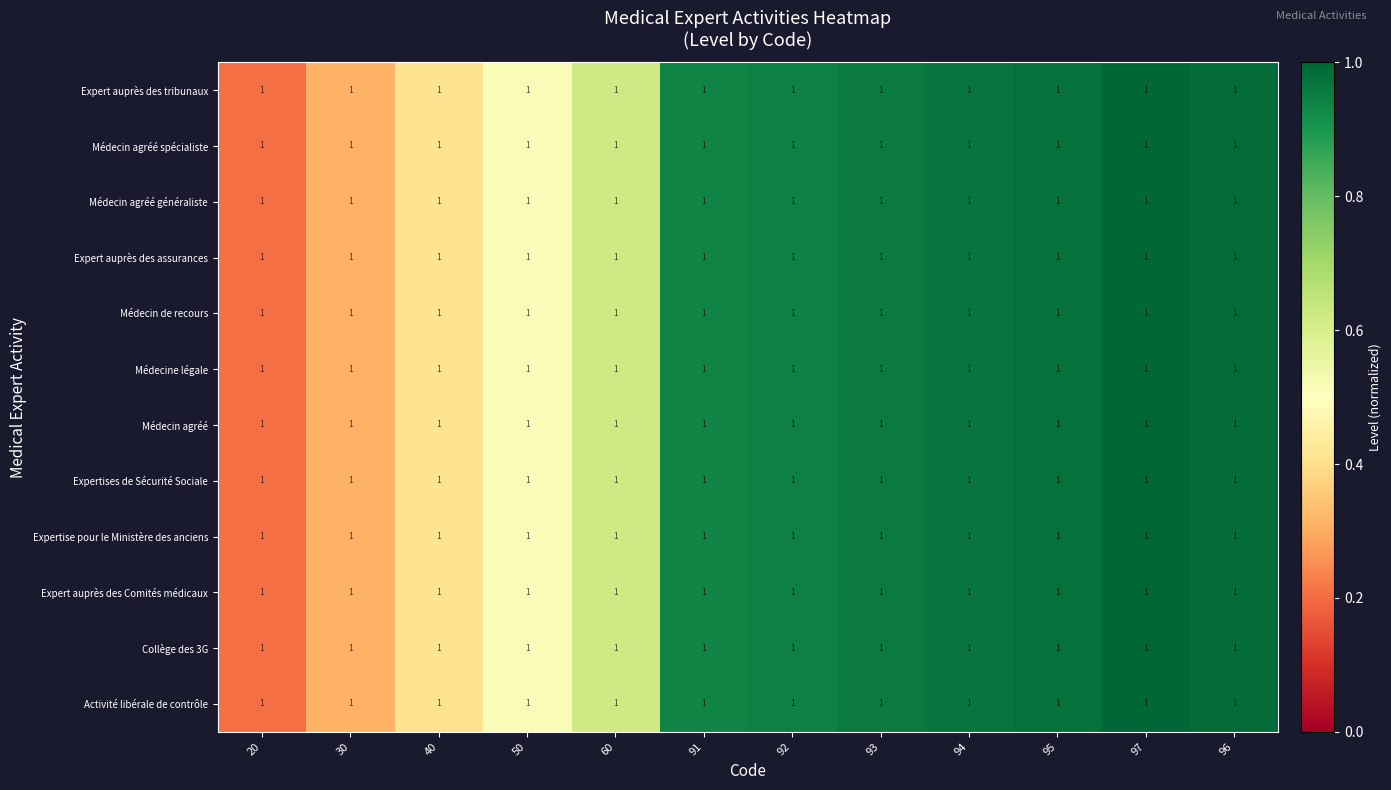

At which category does the chart reach its peak across all series?

97